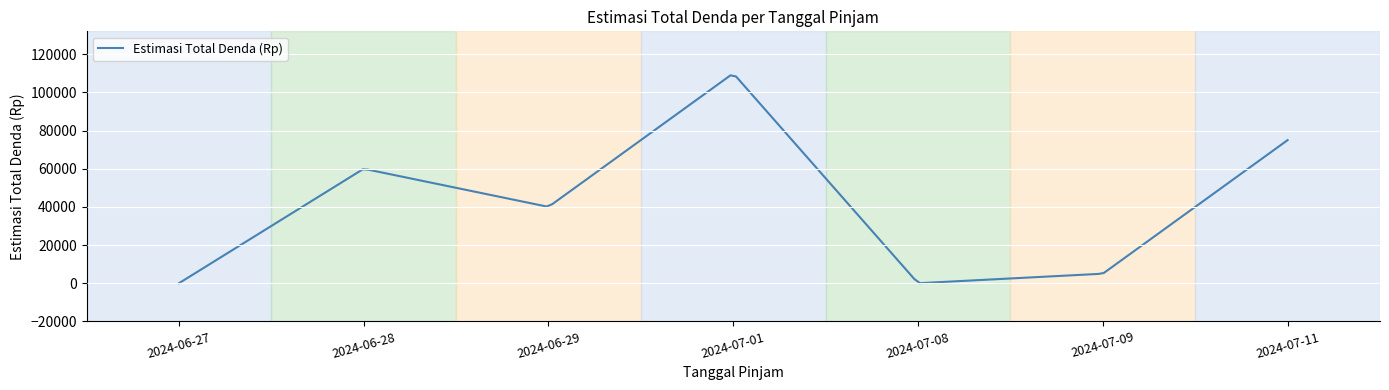

How many interior local valleys (lower than both neighbors) does the data have?

2